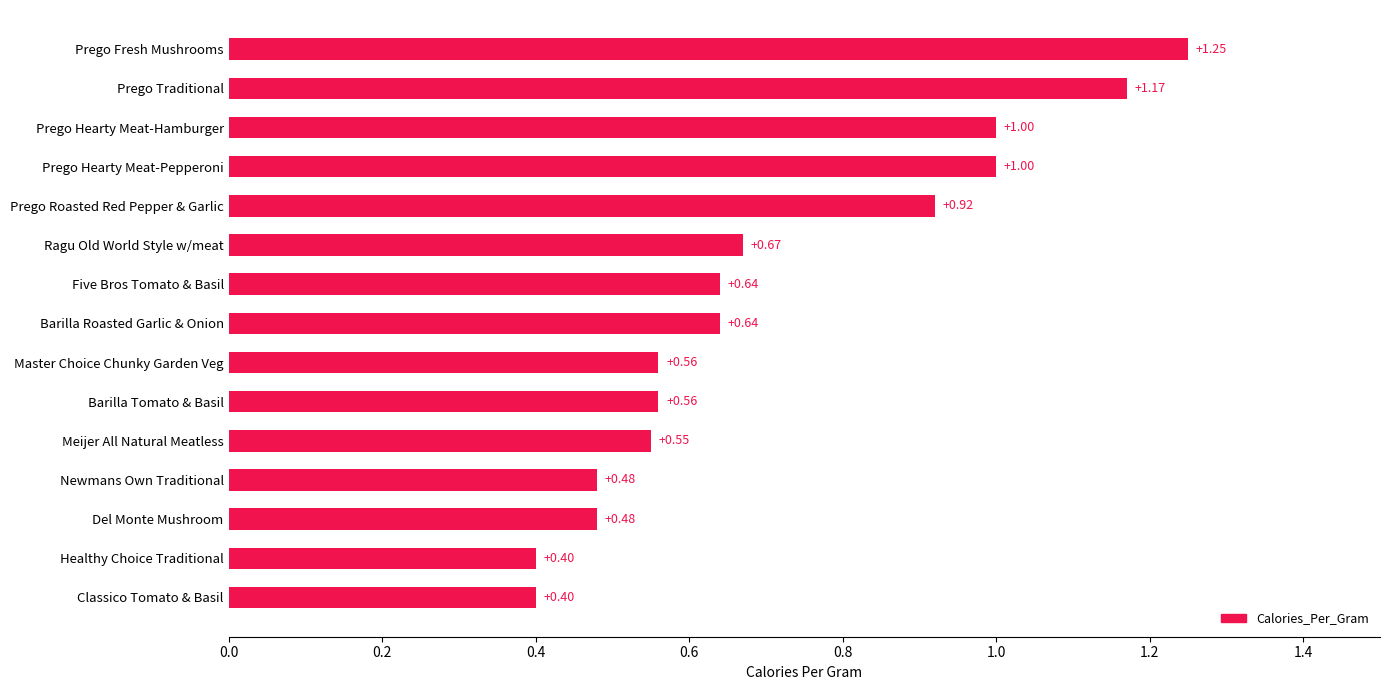

What is the change in value from Master Choice Chunky Garden Veg to Prego Hearty Meat-Hamburger?

+0.4